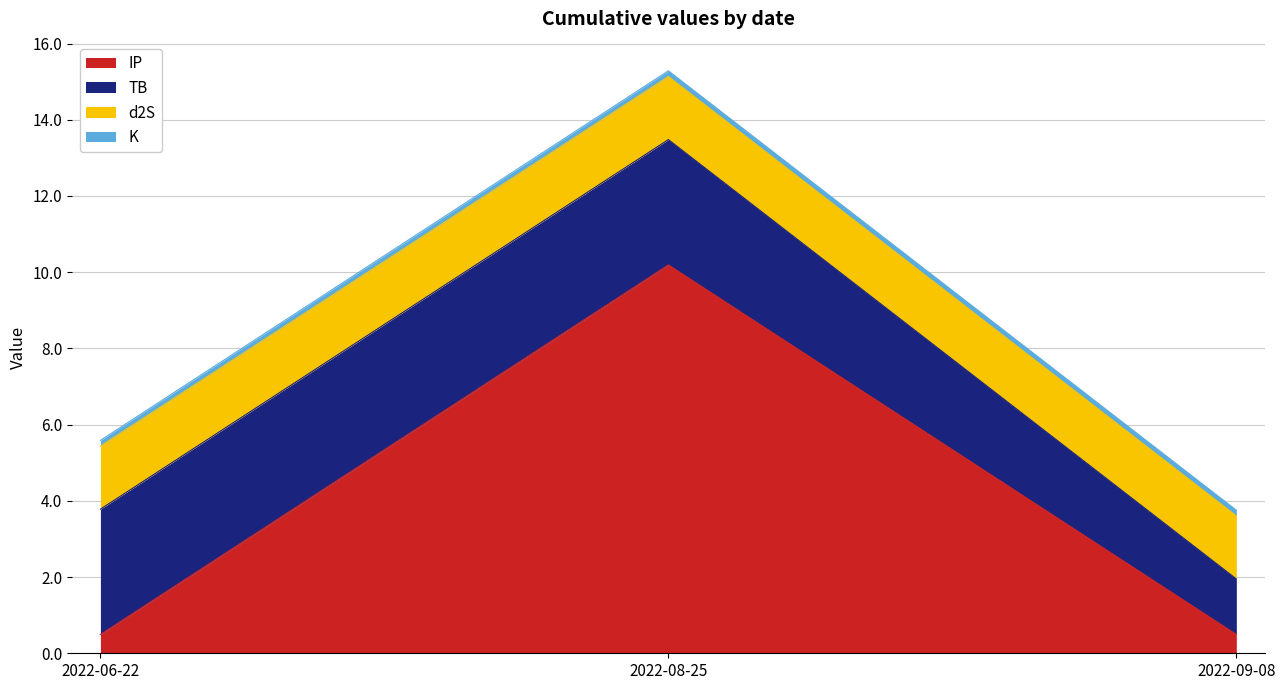

At which label is IP closest to 5?

2022-06-22